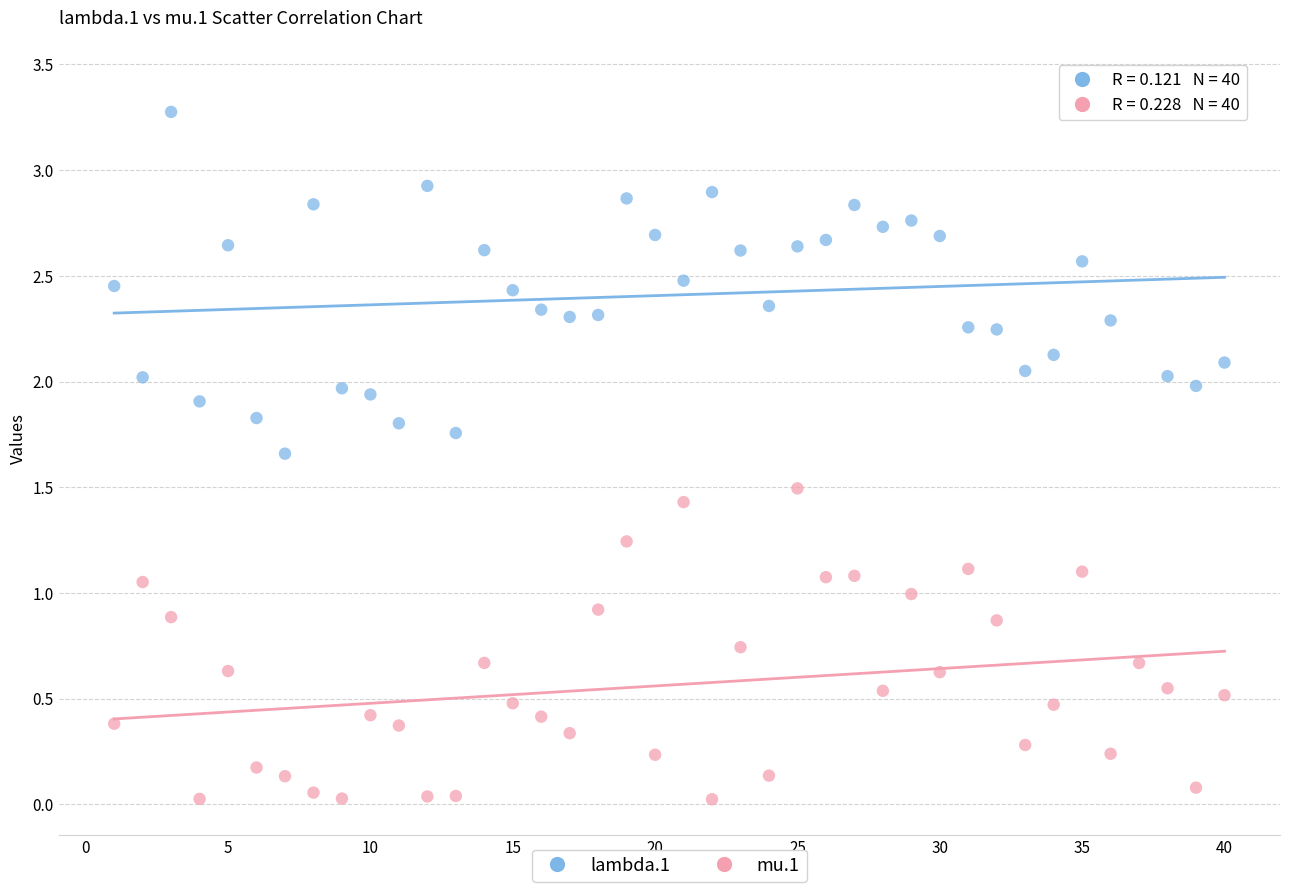

Which series contains the lowest Y value?

mu.1